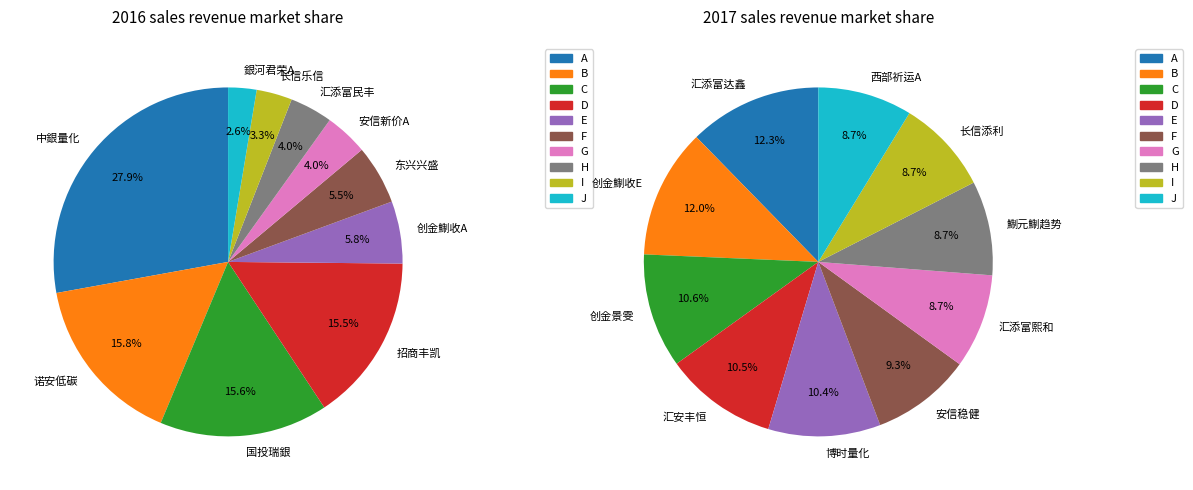

How many slices are in this pie chart?

10